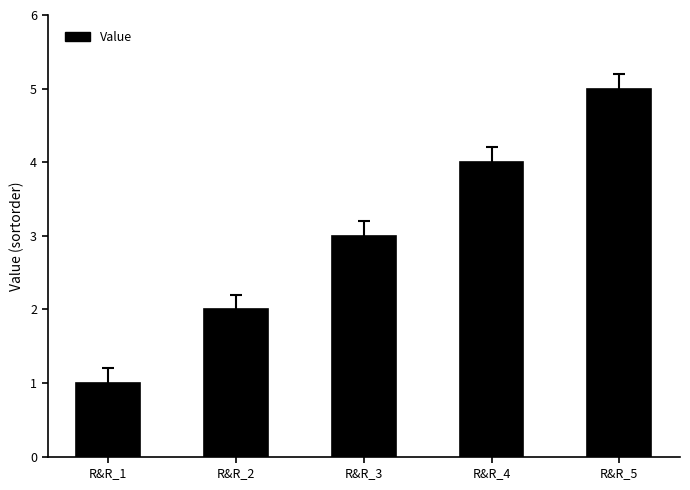

The chart shows a value of 3 at R&R_3. True or false?

True